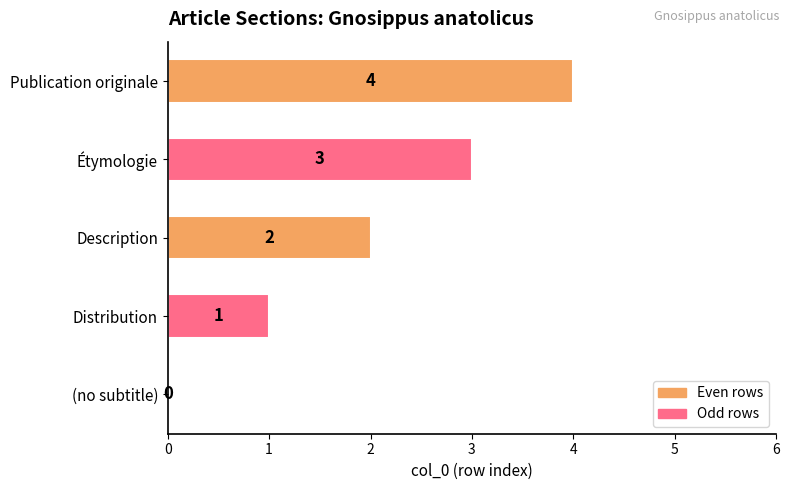

What is the sum of all values?

10